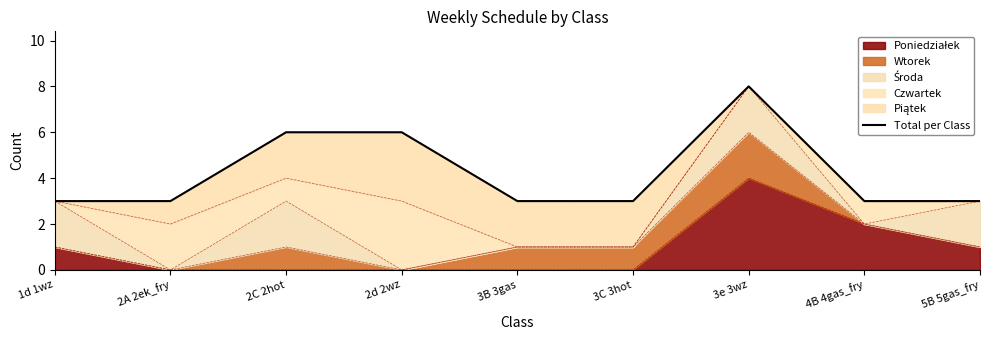

What position from the left is 3C 3hot?

6